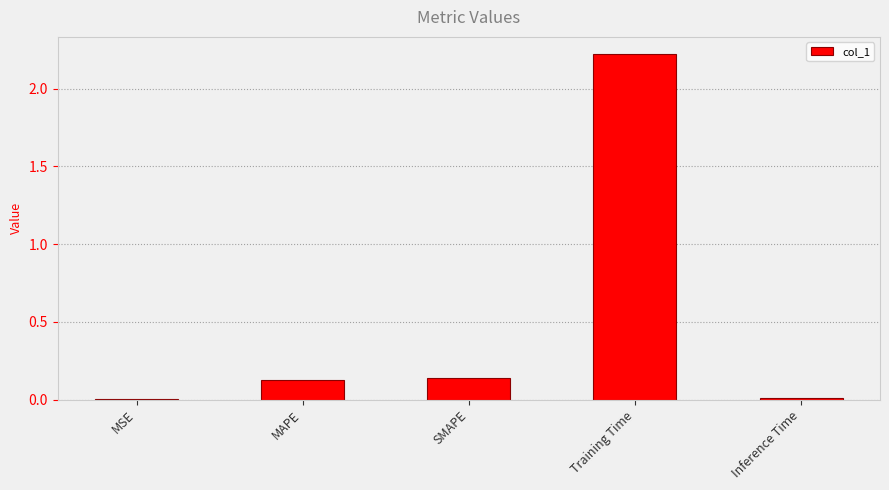

What is the sum of the values at Training Time and SMAPE?

2.4